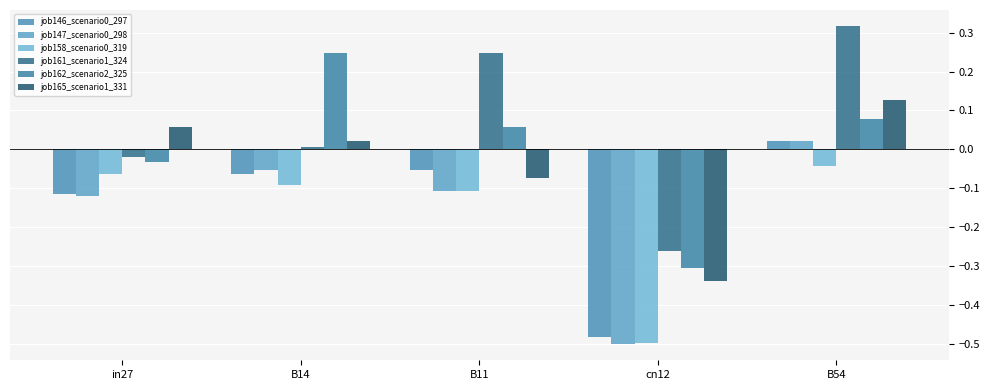

Rank the series by their maximum value, from lowest to highest.

job158_scenario0_319, job146_scenario0_297, job147_scenario0_298, job165_scenario1_331, job162_scenario2_325, job161_scenario1_324